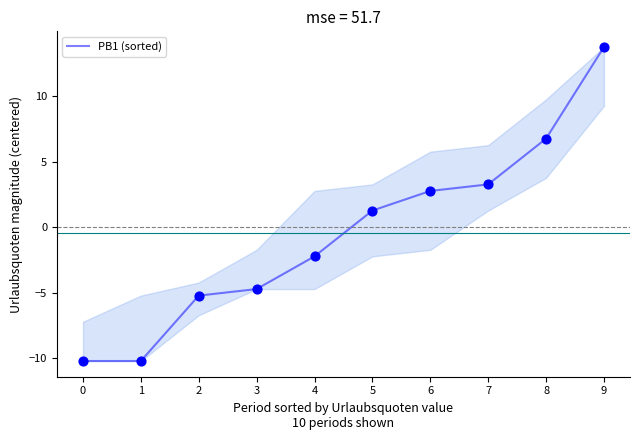

Approximately how many times larger is the value at 9 compared to 8?

2.0